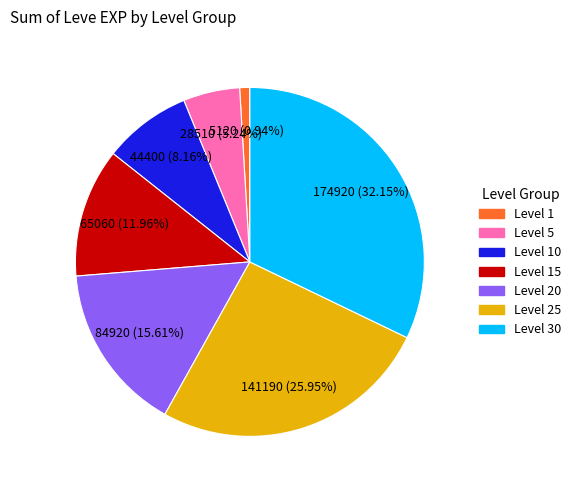

Is there a majority slice in this chart?

No